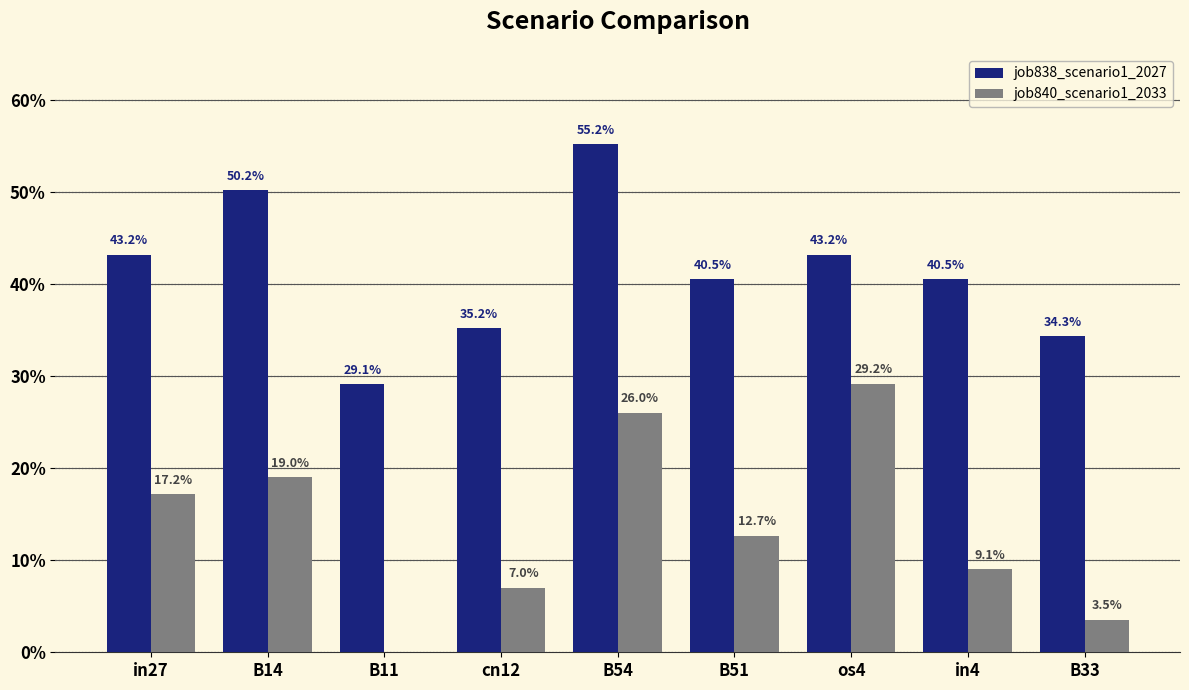

Which category has the lowest value across all series?

B11